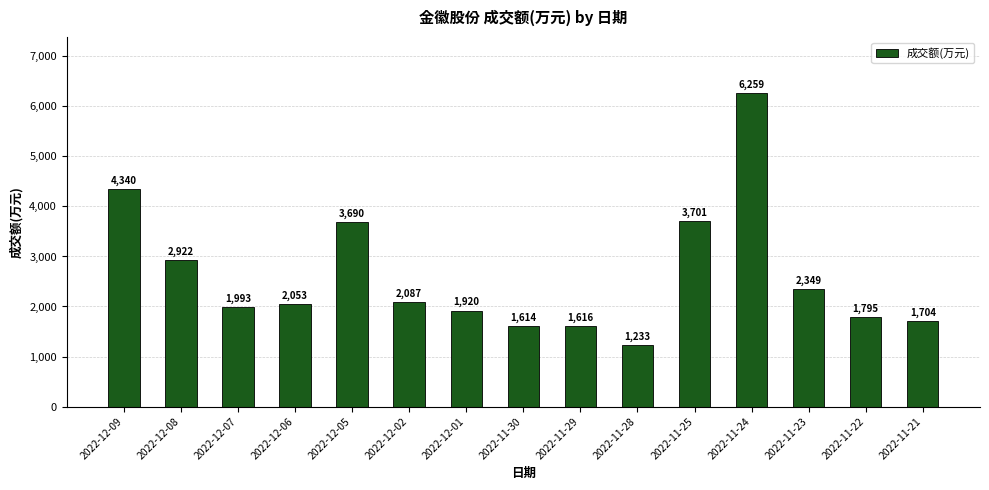

What position from the right is 2022-11-25?

5